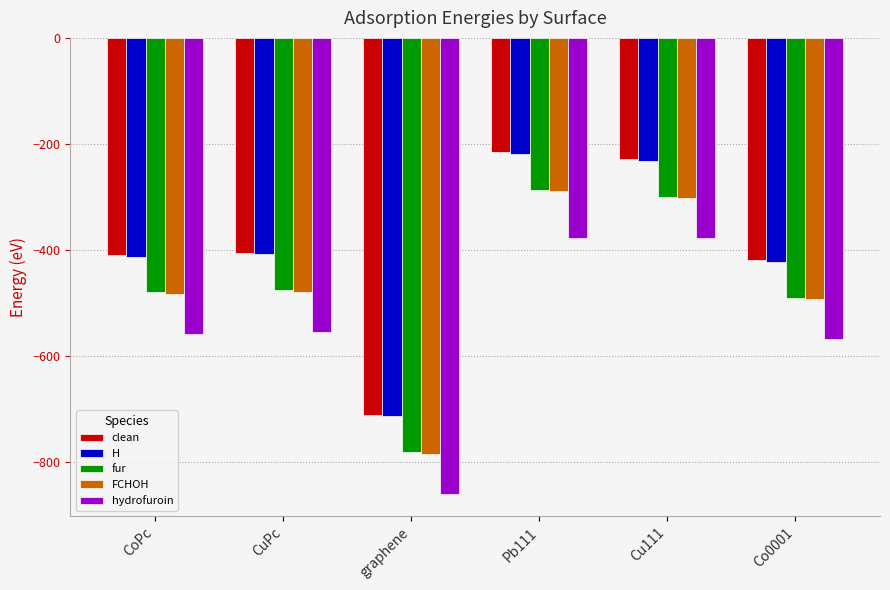

The value of hydrofuroin at CuPc is -554.5. True or false?

True